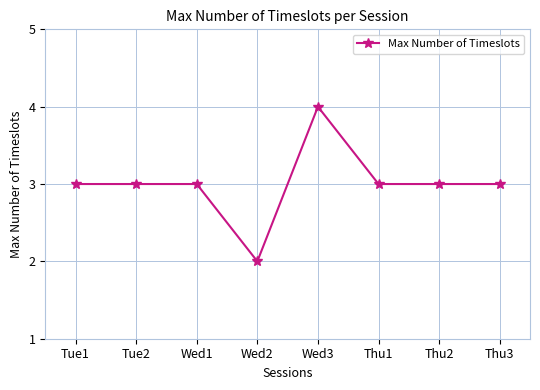

What is the ratio of the value at Thu3 to the value at Thu1?

1.0